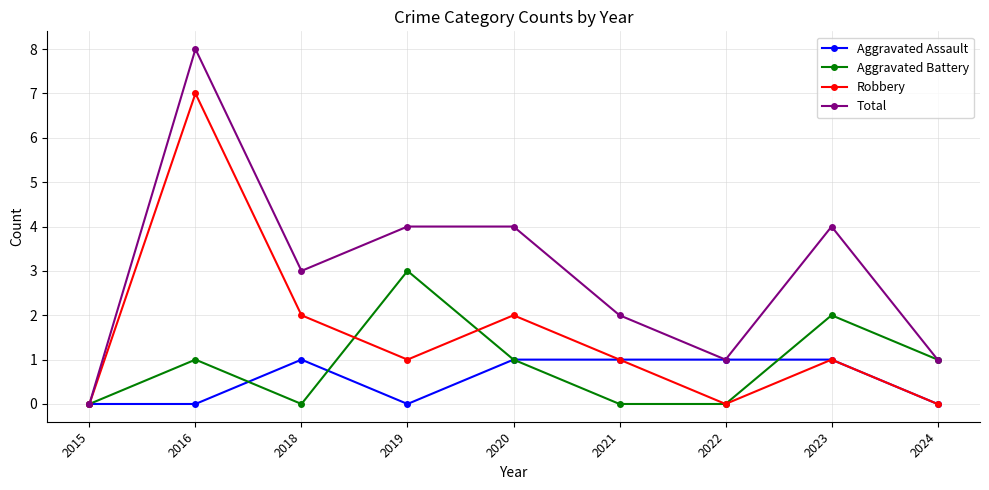

Which series has the largest range (max minus min)?

Total